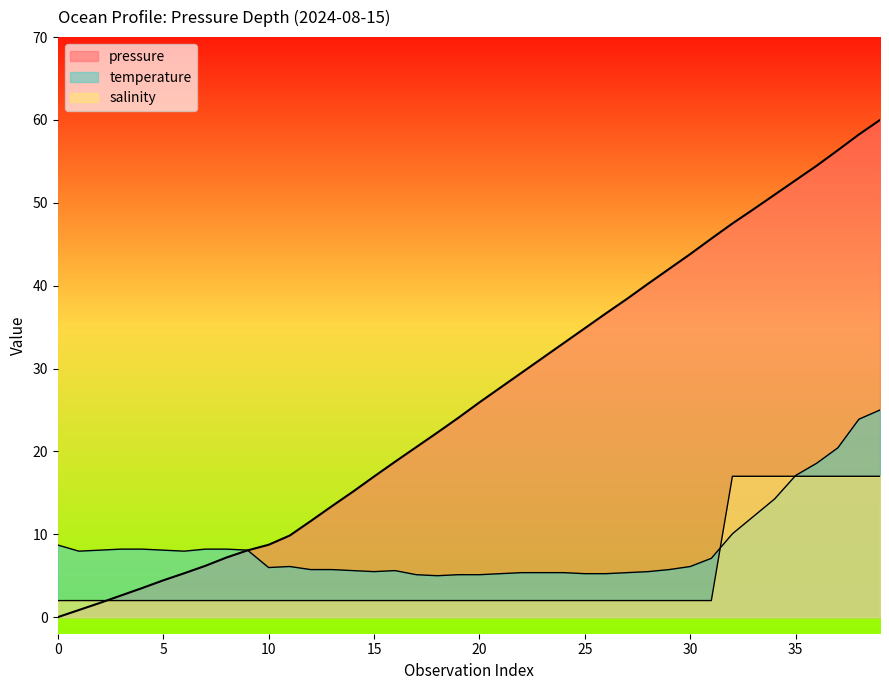

What is the total value across all series at 11?

18.0